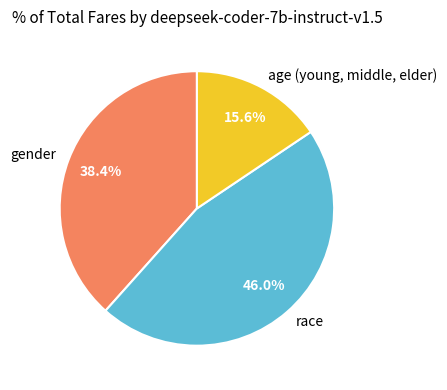

To the nearest percent, what is the difference between the gender and age (young, middle, elder) slice percentages?

23%